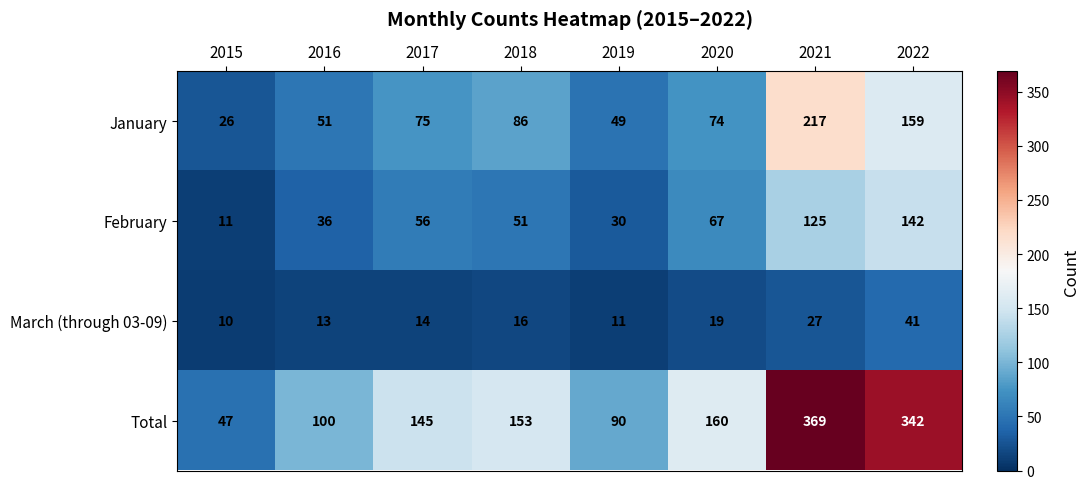

What is the maximum value for Total?

369